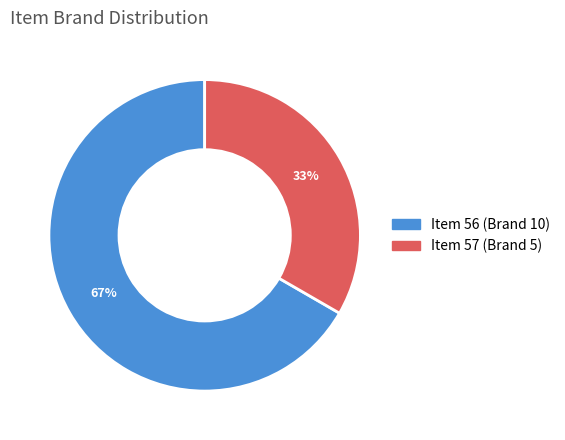

To the nearest percent, what percentage of the pie is Item 57?

33%